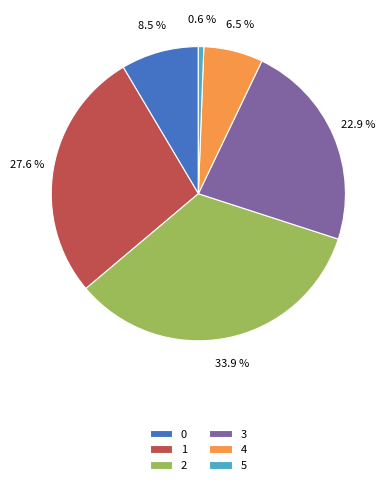

Which category has the smallest portion of the pie?

5